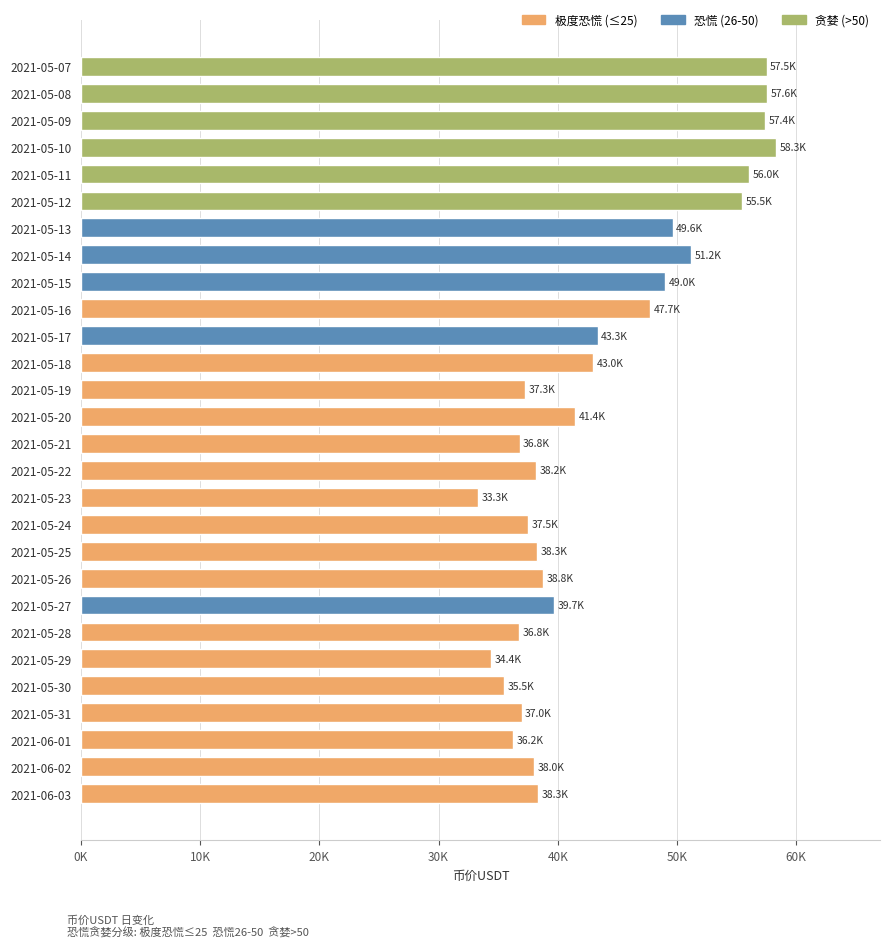

Between 2021-05-17 and 2021-05-22, which is larger?

2021-05-17